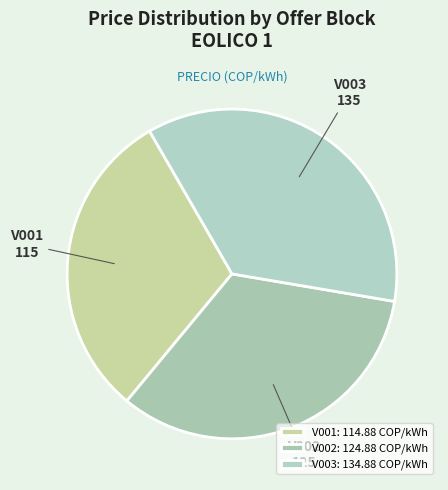

Does any single category account for the majority?

No